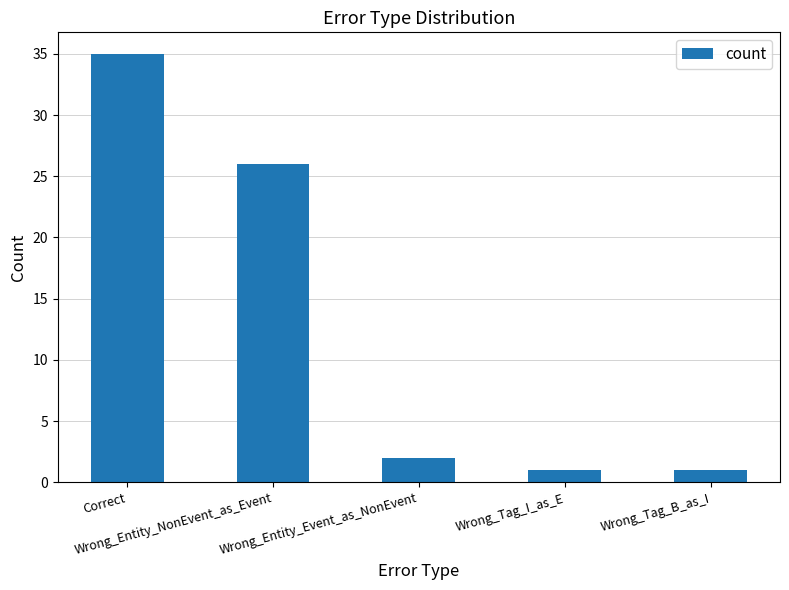

Does the chart contain stacked bars?

No